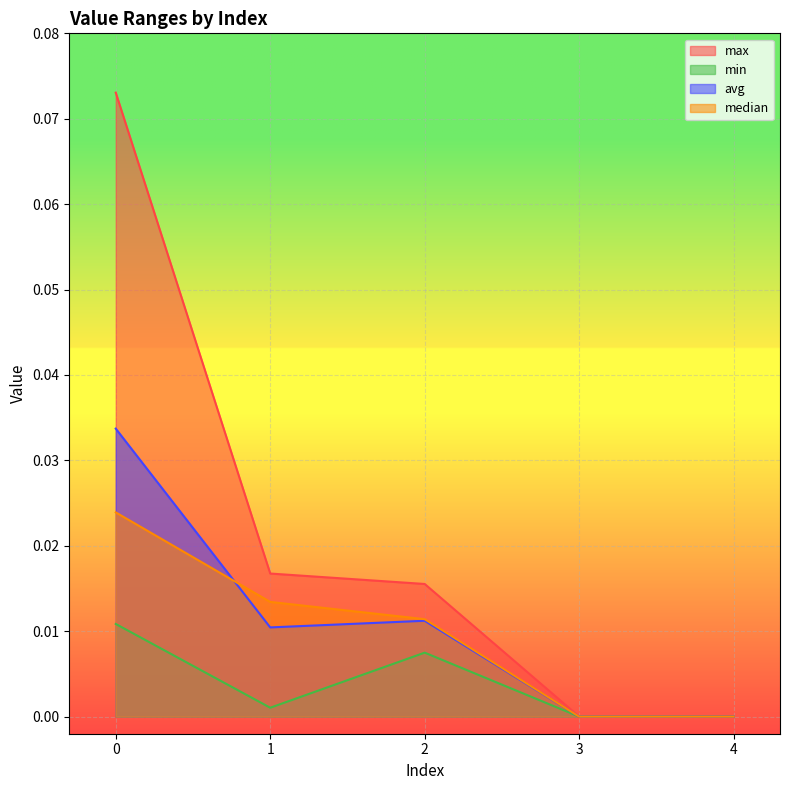

What is the spread (max minus min) of values at 0?

0.1